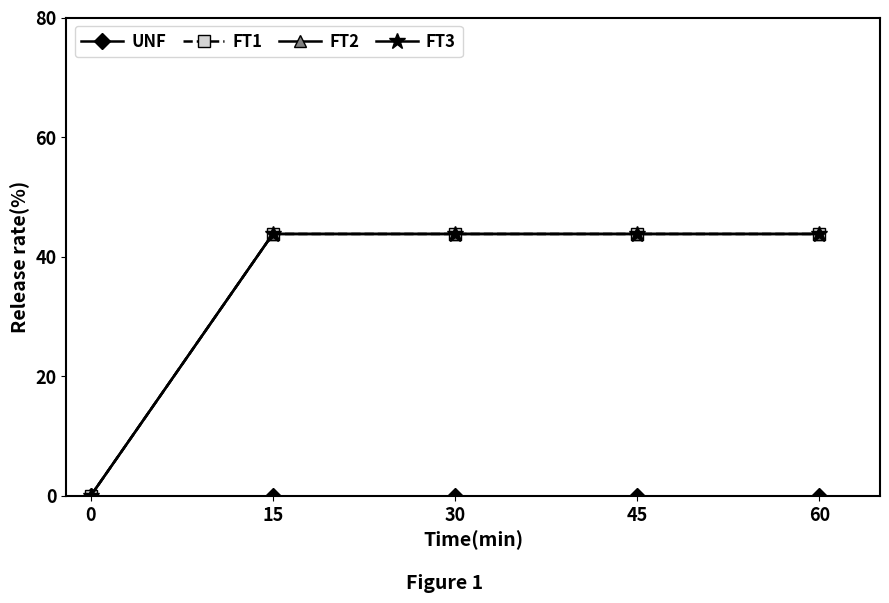

True or false: UNF has more than 2 points higher than both neighbors.

False